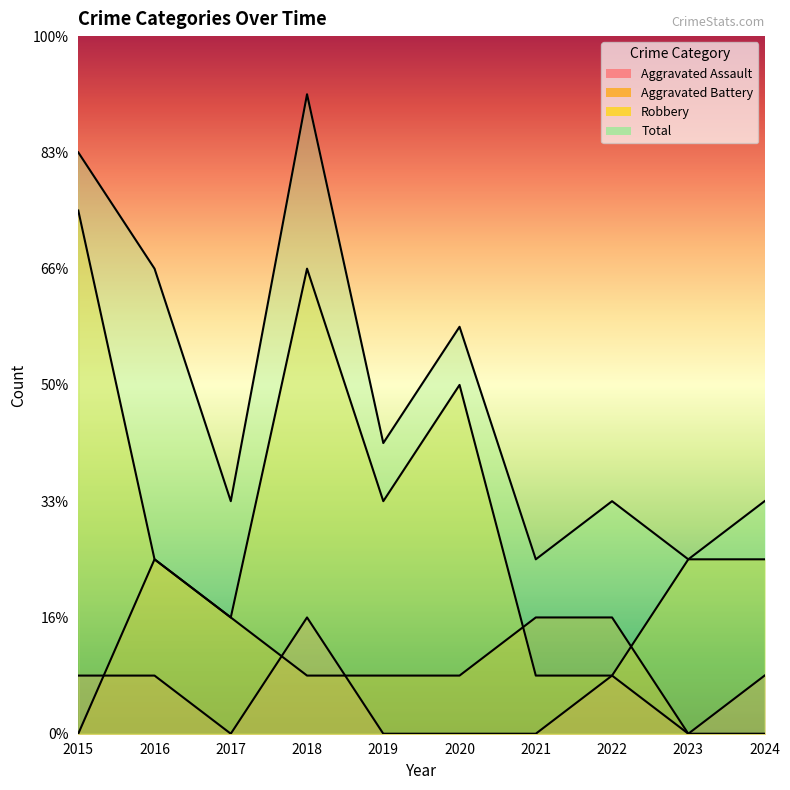

True or false: Robbery has more than 2 interior local peaks.

False